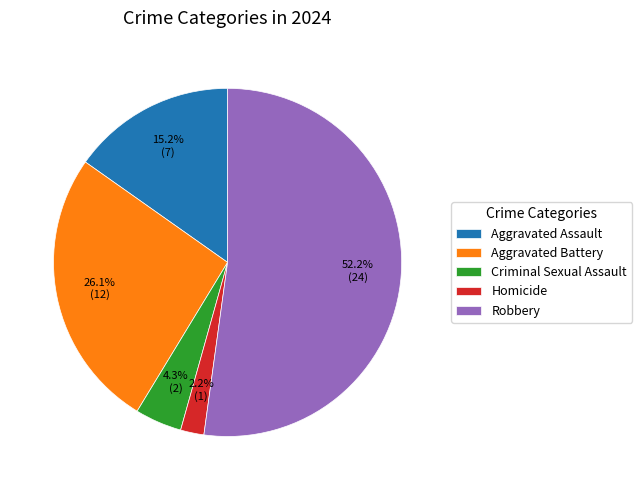

To the nearest percent, what portion does Aggravated Assault represent?

15%